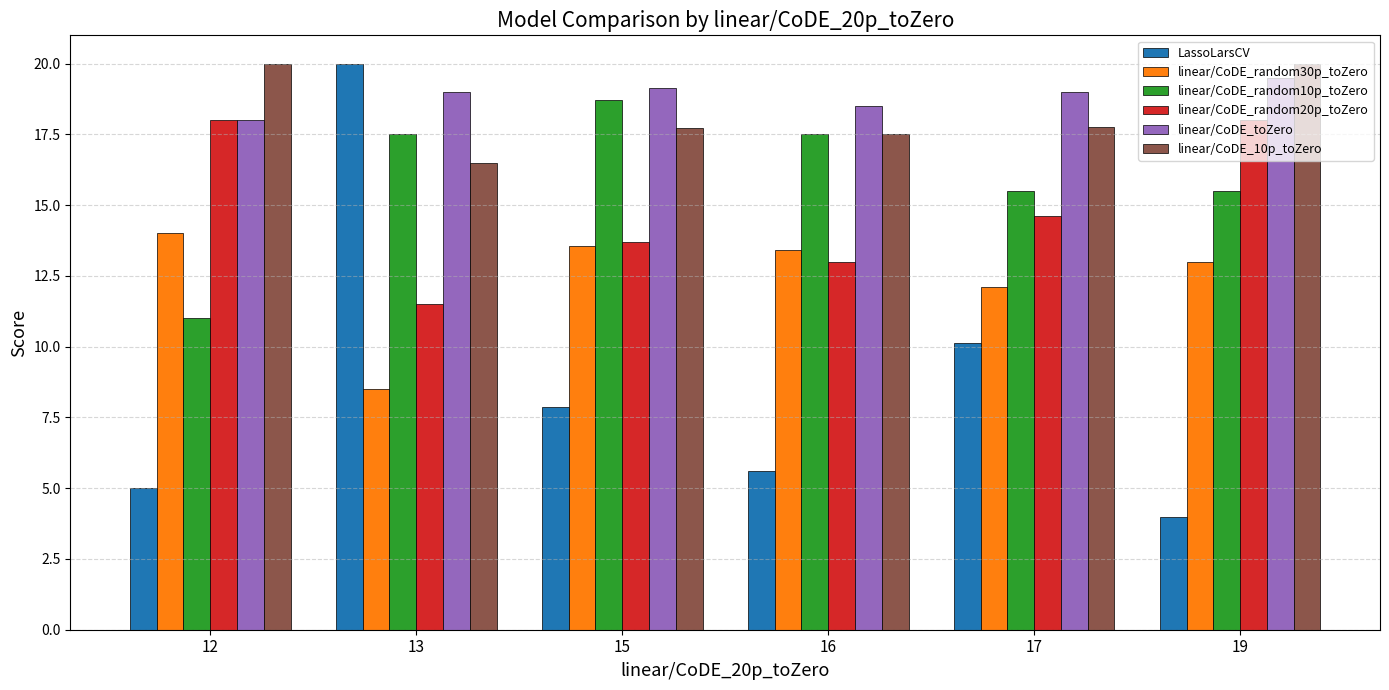

What is the total value across all series at 13?

93.0